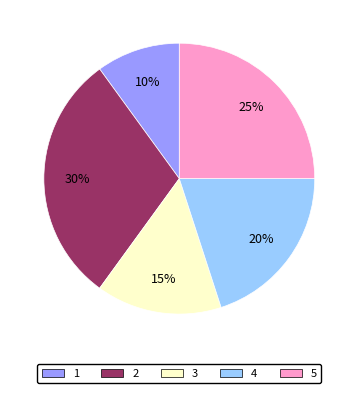

Is it true that 4 is 20% of the pie?

True